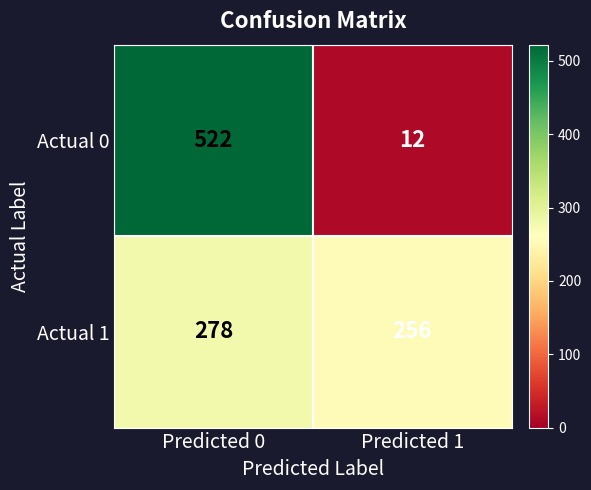

What is the average value of the Actual 1 series?

267